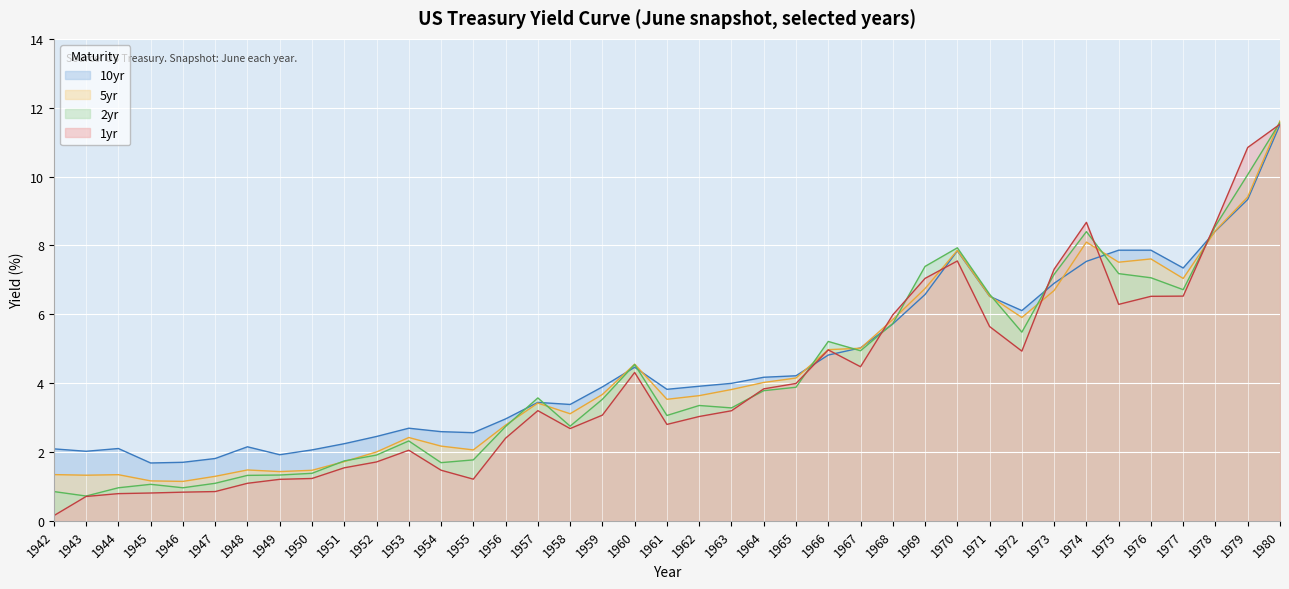

What is the value of the 5yr point at the 10th from the left?

1.7